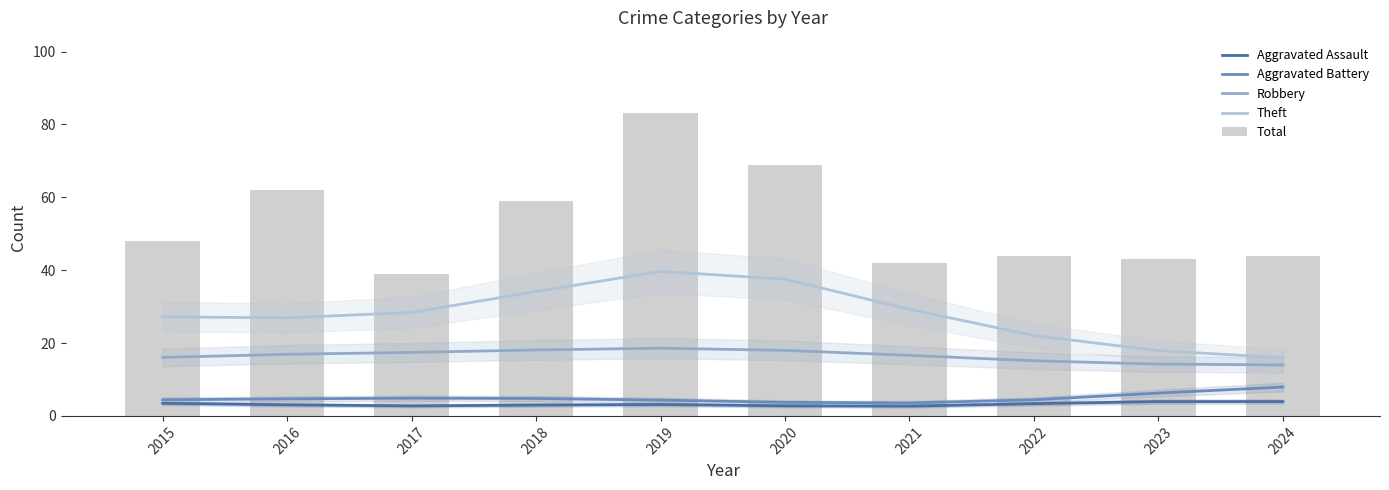

Read the Total value at 2021.

42.0